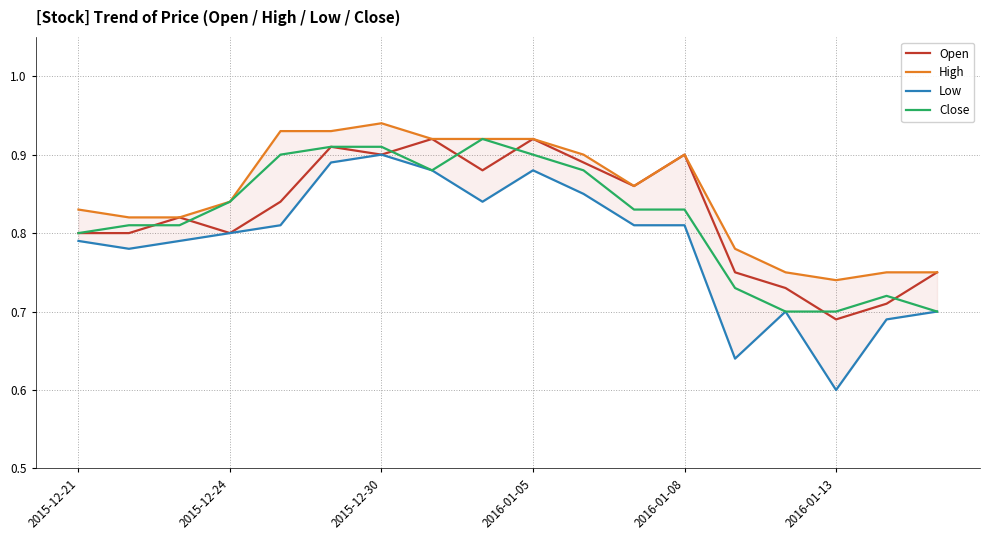

At how many categories does at least one series exceed 0?

18